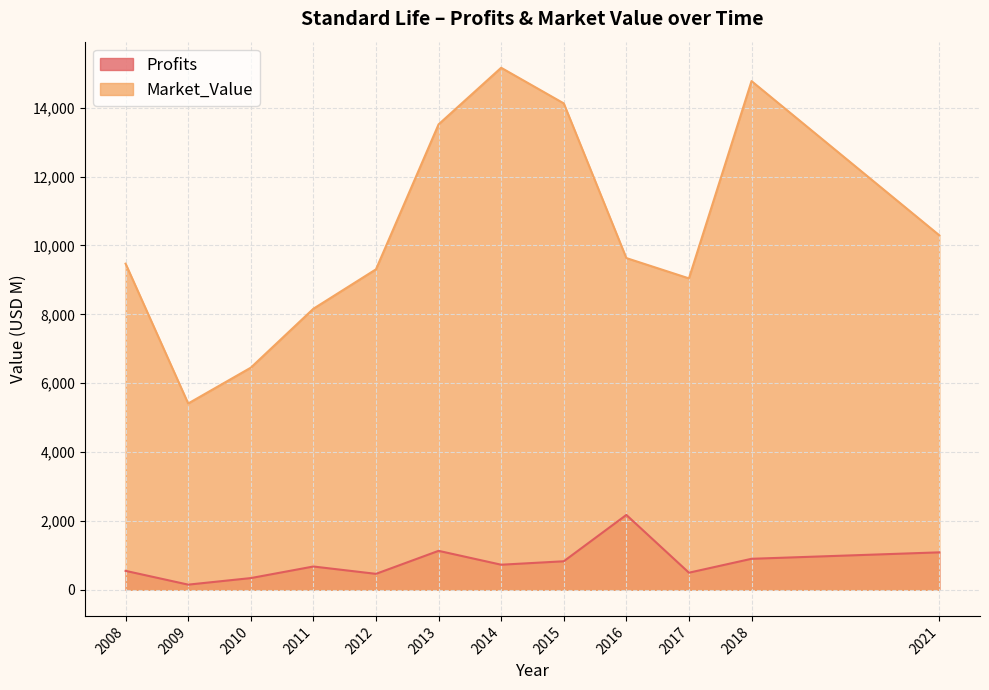

Reading left to right, extract all data points from this chart.

Profits: 550.0	150.0	340.0	676.4	463.1	1131.3	728.4	828.2	2174.1	496.5	900.2	1087.4
Market_Value: 9470.0	5410.0	6450.0	8161.0	9306.0	13515.0	15159.0	14125.0	9633.0	9043.0	14772.0	10294.0